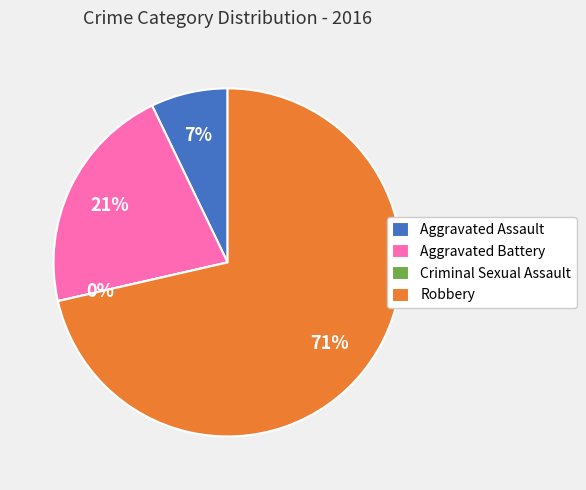

Is there any slice that represents more than half of the pie?

Yes